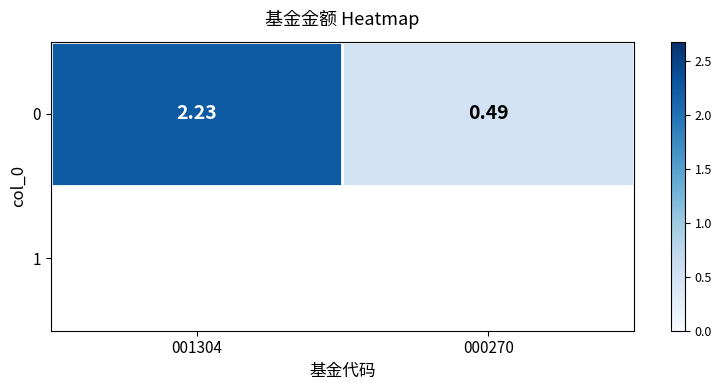

What is the minimum value shown in the chart?

0.5